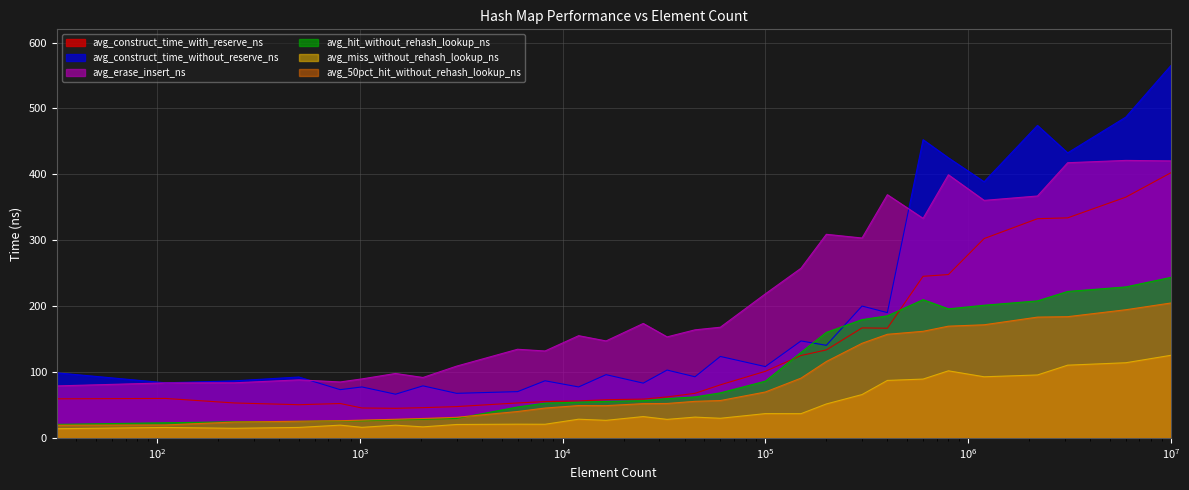

True or false: avg_construct_time_with_reserve_ns has more than 1 interior local peaks.

True